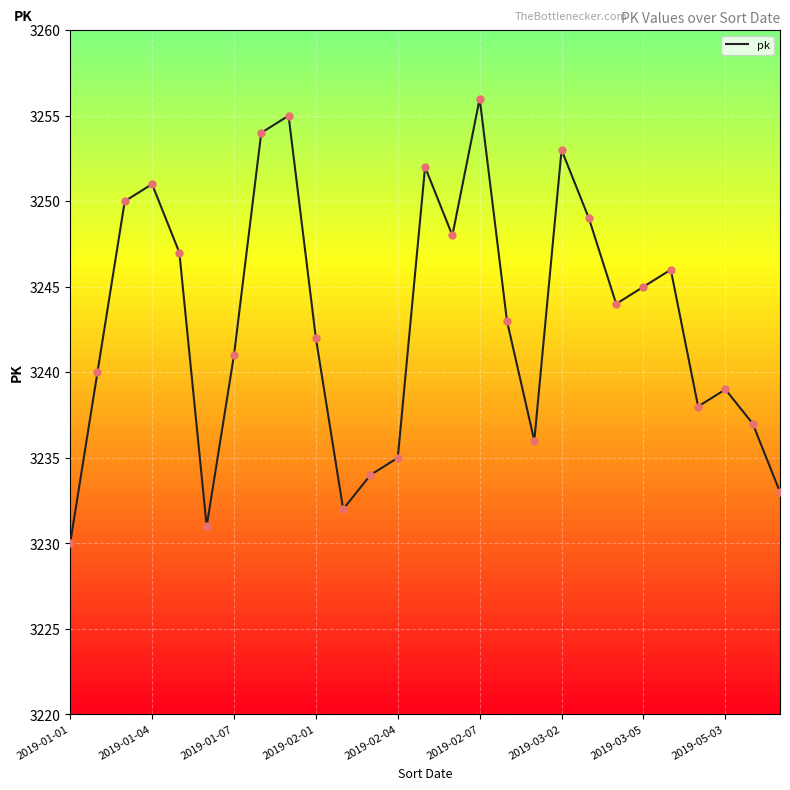

What is the minimum value shown in the chart?

3230